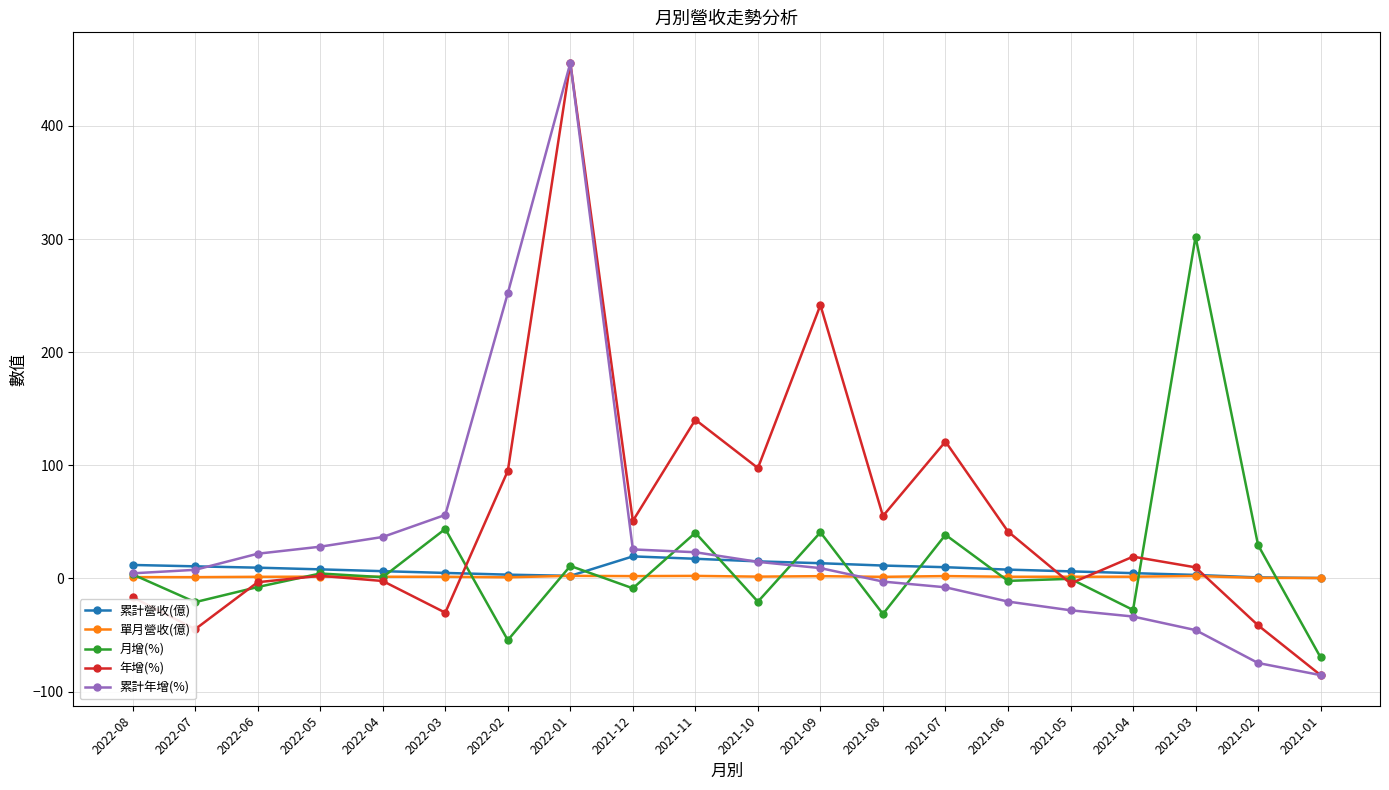

Is the value of 年增(%) at 2022-07 greater than the value of 月增(%) at 2021-07?

No